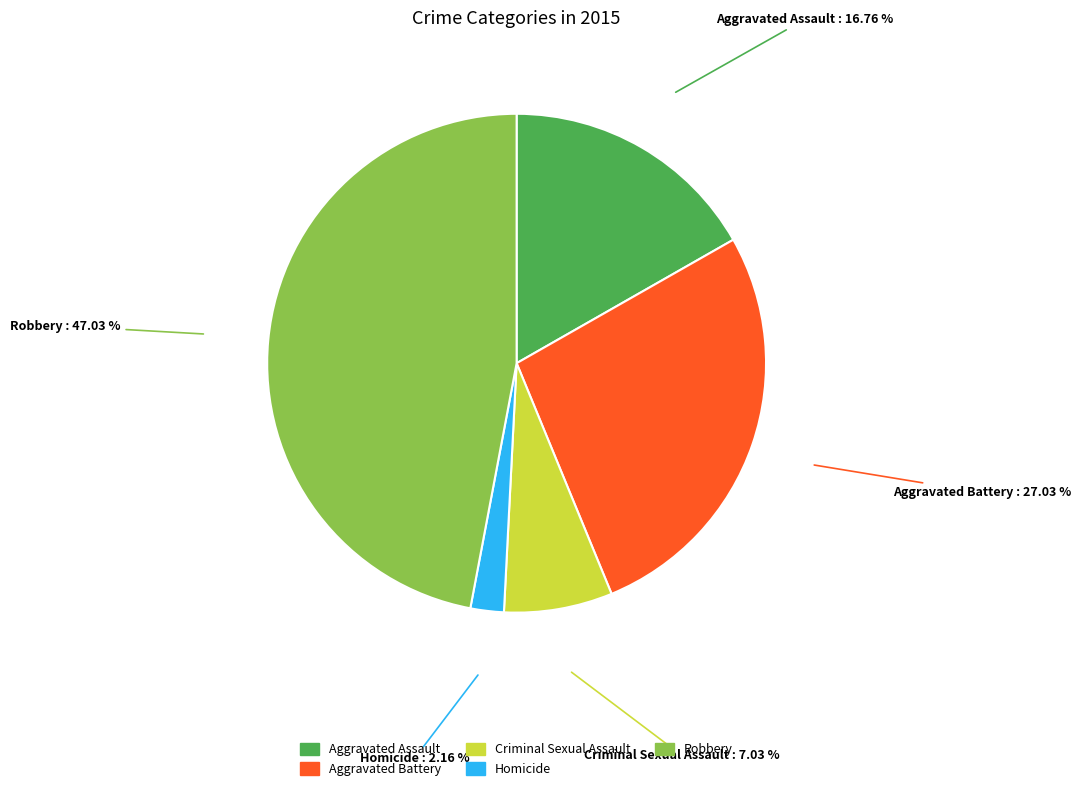

To the nearest percent, what is the combined percentage of Aggravated Battery and Aggravated Assault?

44%